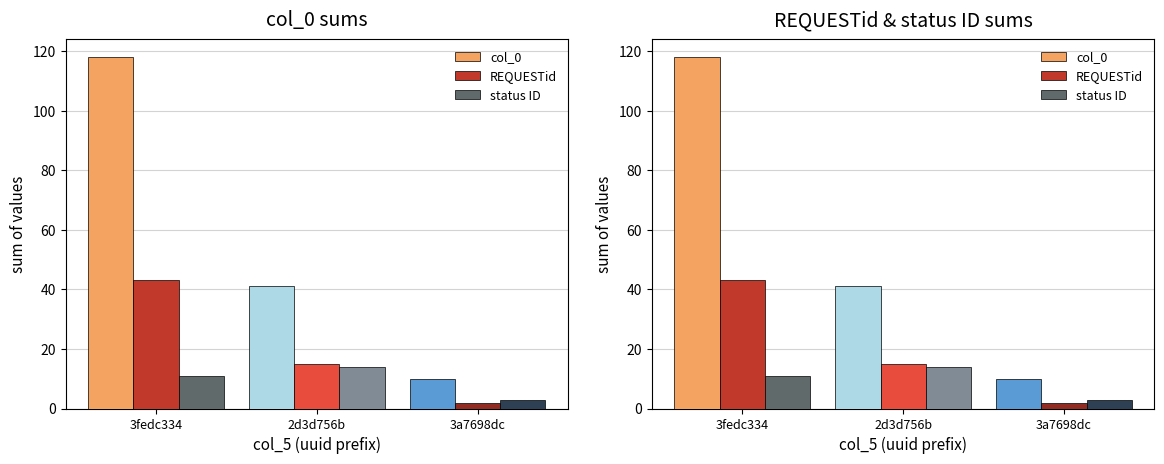

Rank the series at 3fedc334 from highest to lowest value.

col_0, REQUESTid, status ID